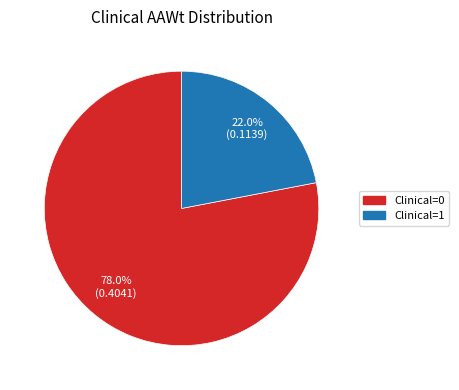

Combined, what portion of the pie is Clinical=1 and Clinical=0?

100.0%